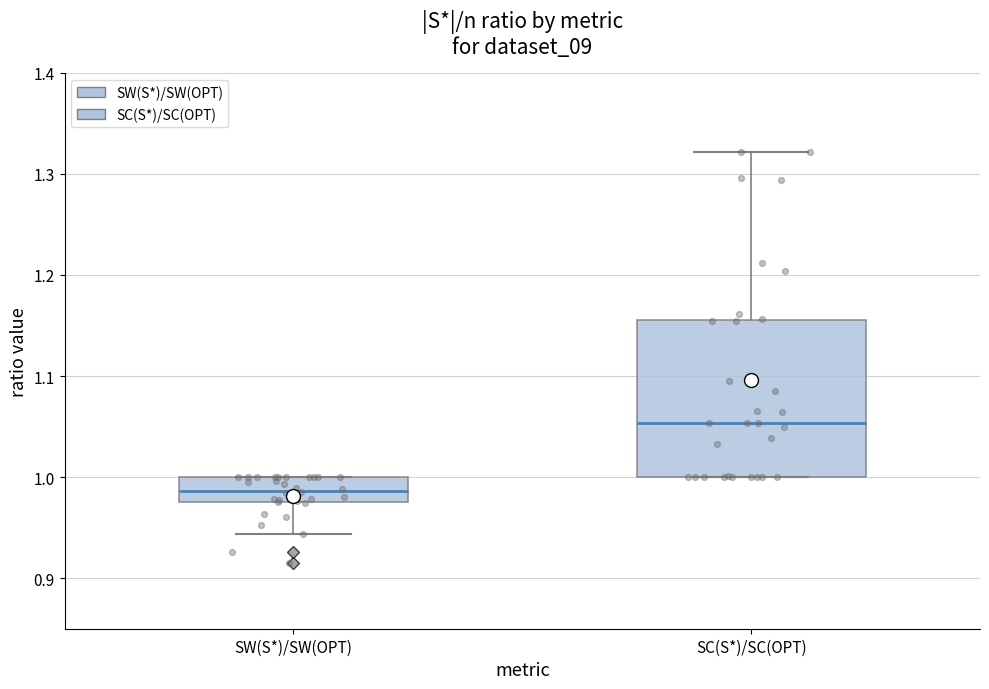

Reading left to right, read every box against the y-axis: the position of its median line, the range the box covers, and the ends of its whiskers. The values are not printed on the chart, so give them approximately, as read against the axis.

SW(S*)/SW(OPT): median 0.99, box 0.98 to 1.00, whiskers 0.94 to 1.00
SC(S*)/SC(OPT): median 1.05, box 1.00 to 1.16, whiskers 1.00 to 1.32